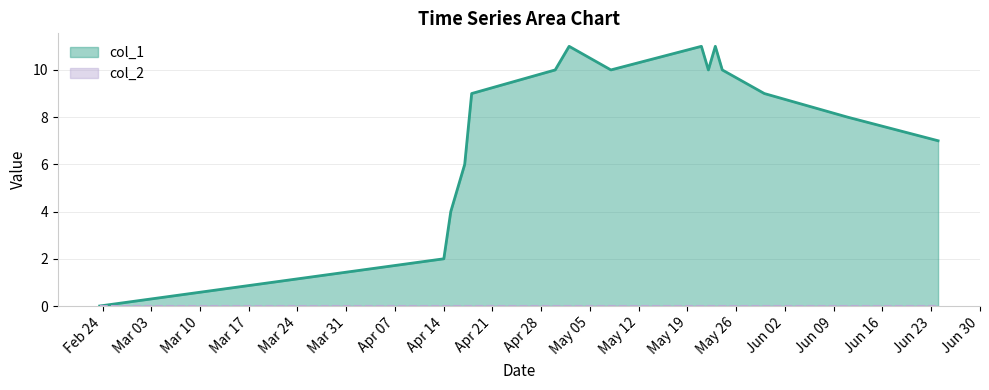

Reading left to right, what are all the values shown in this chart?

0	2	4	5	6	9	10	11	10	11	10	11	10	9	8	7